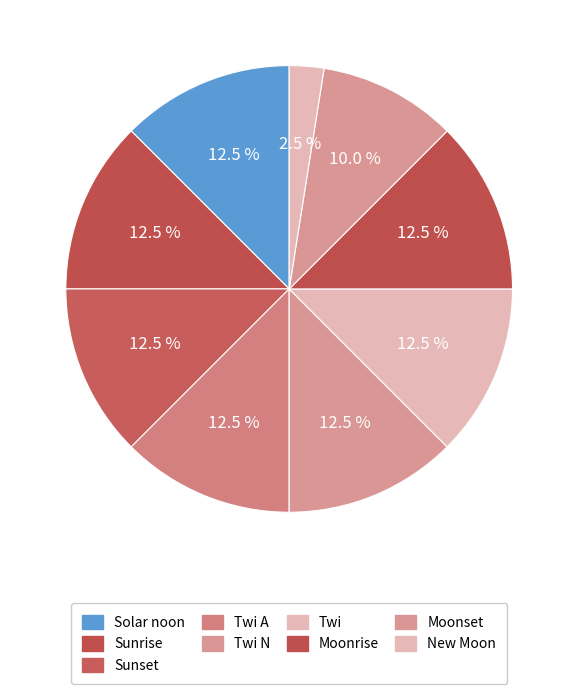

Is New Moon the majority of the pie?

No